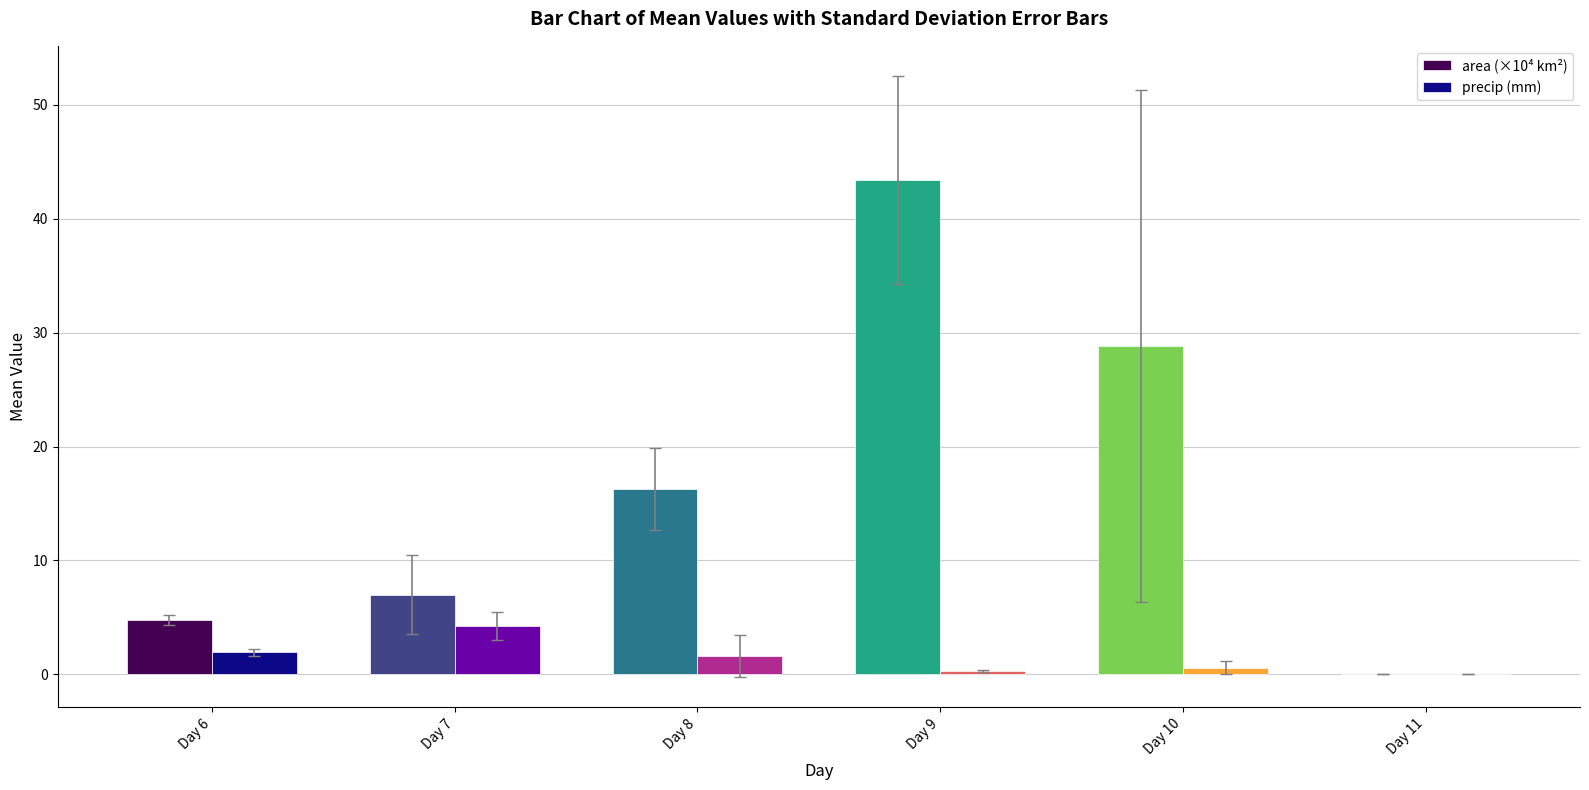

True or false: precip (mm) has a value of 0.6 at Day 10.

True